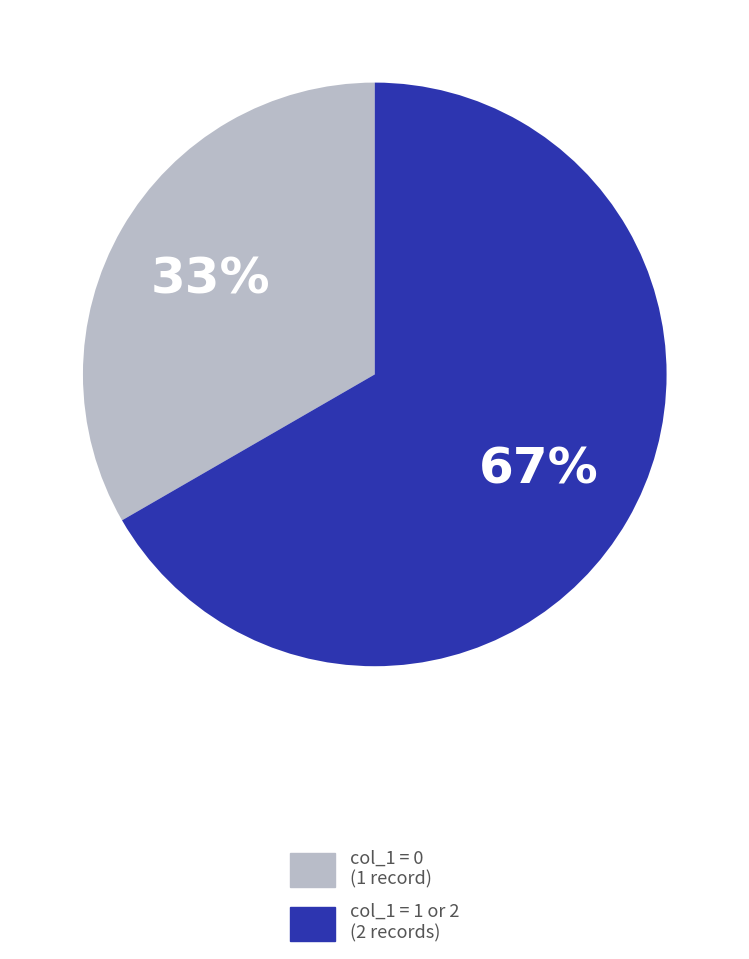

Does col_1 = 0 (1 record) represent more than half of the total?

No